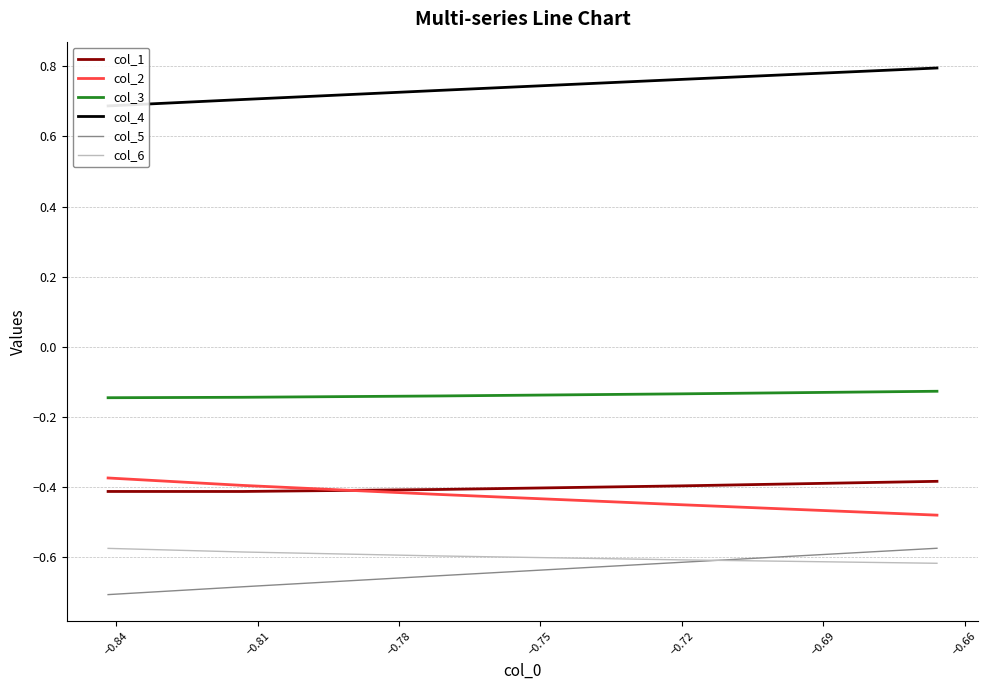

True or false: col_5 has more than 2 points higher than both neighbors.

False